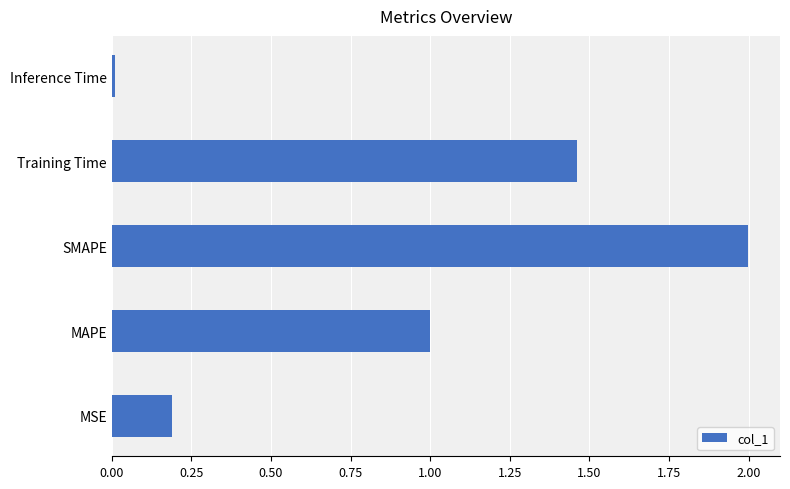

List the labels in order of value, largest first.

SMAPE, Training Time, MAPE, MSE, Inference Time